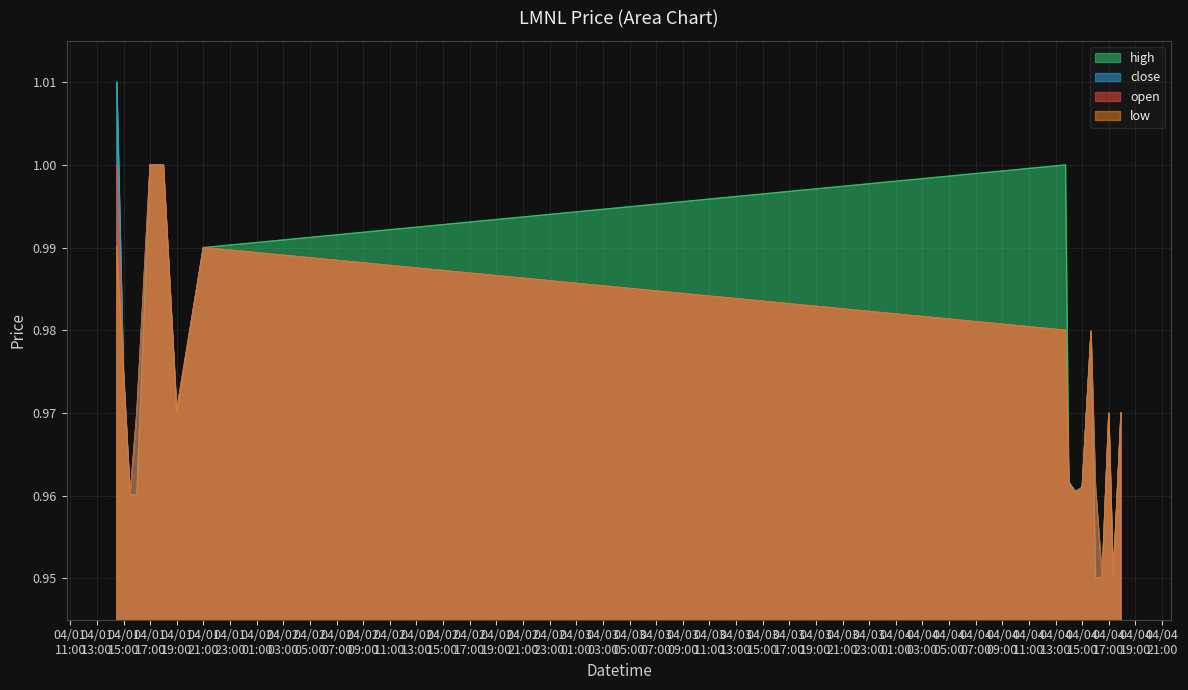

What is the value of the high point at the 18th from the left?

1.0